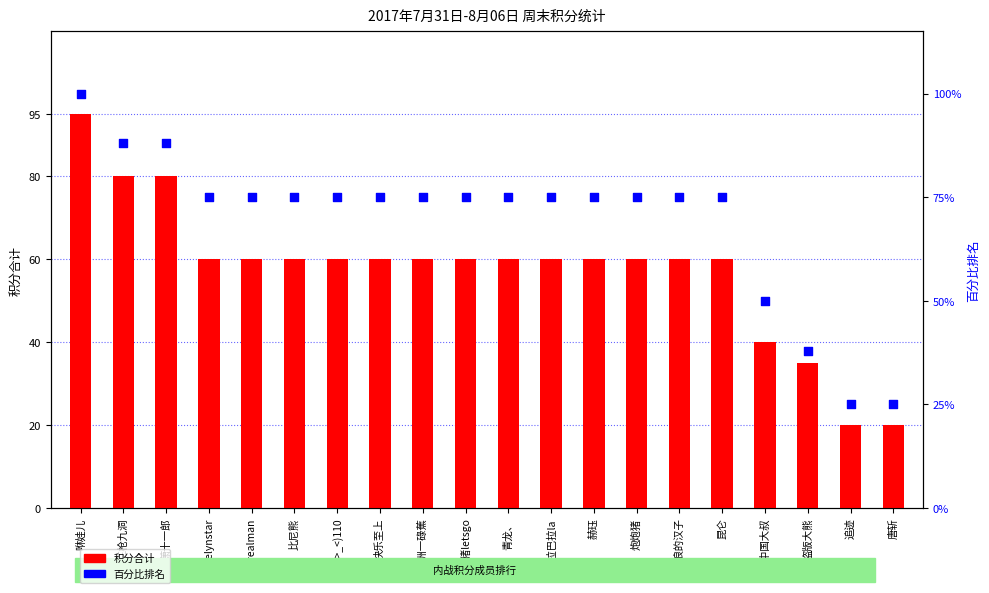

Which series reaches the maximum Y coordinate?

百分比排名